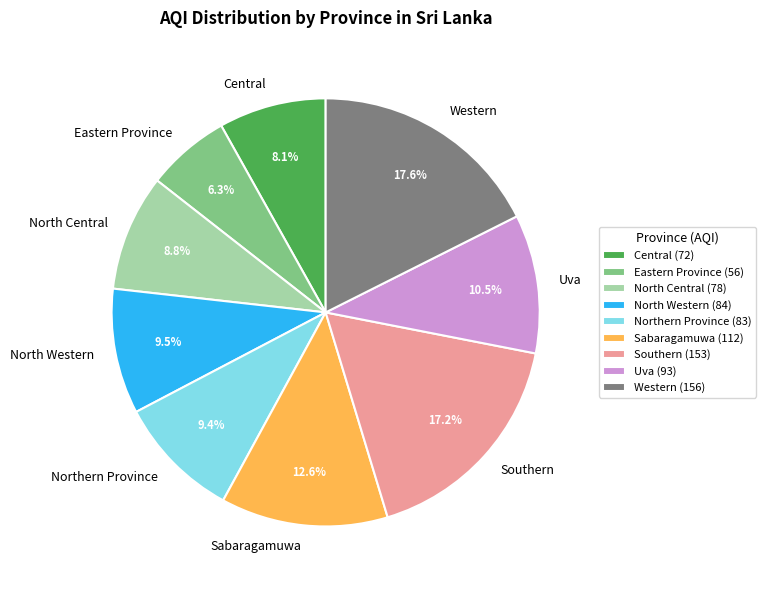

To the nearest percent, what is the difference between the largest and smallest slice percentages?

11%